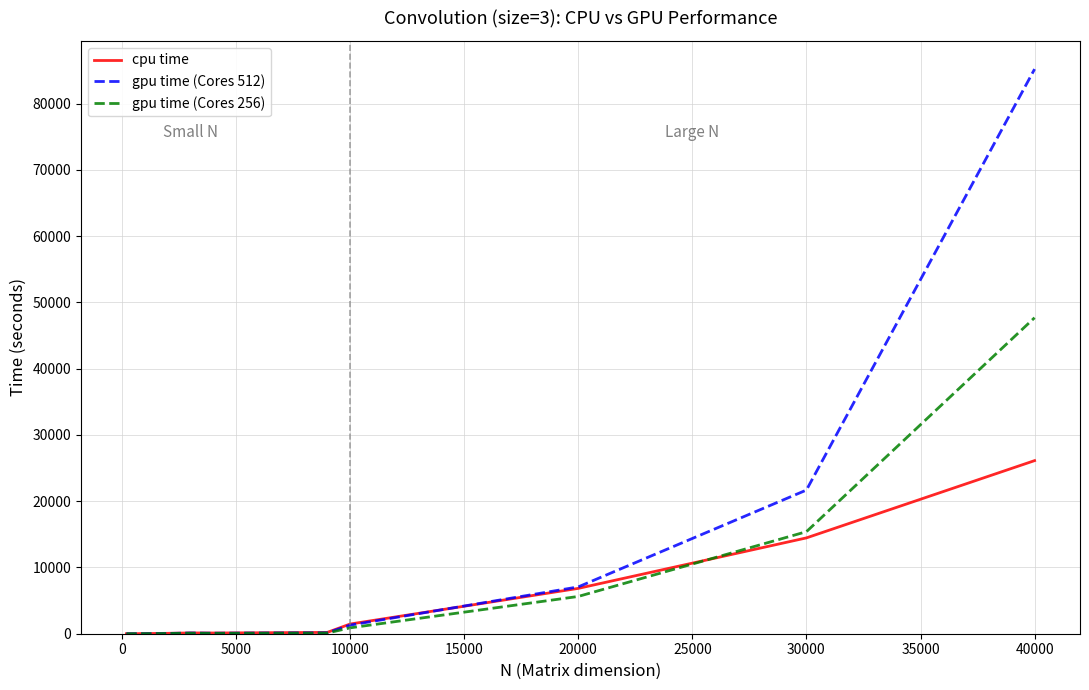

Rank the series by their maximum value, from highest to lowest.

gpu time (Cores 512), gpu time (Cores 256), cpu time